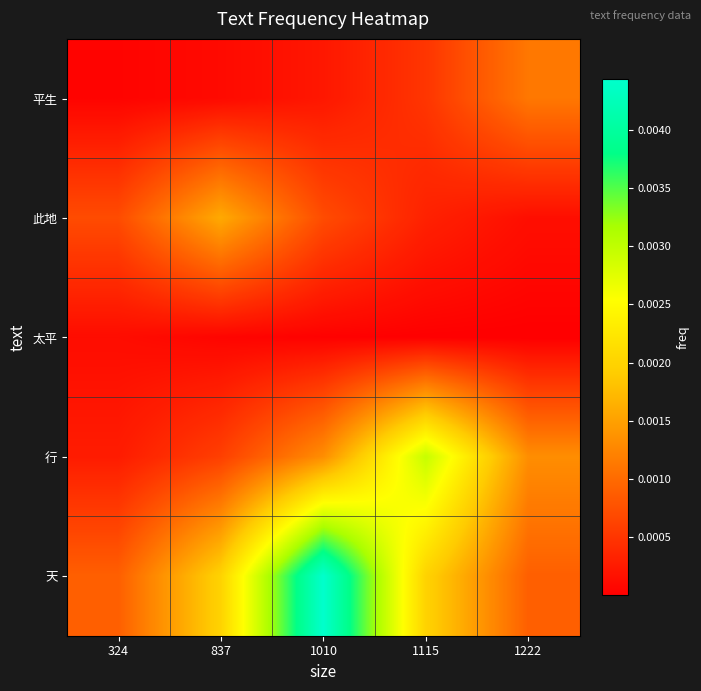

At which category is the sum across all series the highest?

1010